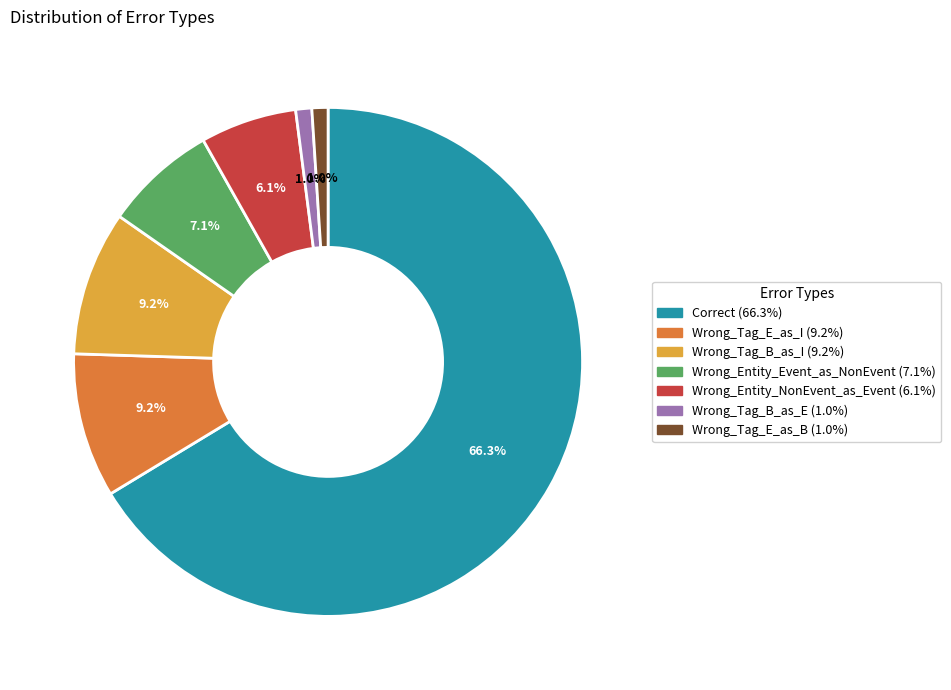

The Wrong_Entity_NonEvent_as_Event slice represents 6% of the pie. True or false?

True